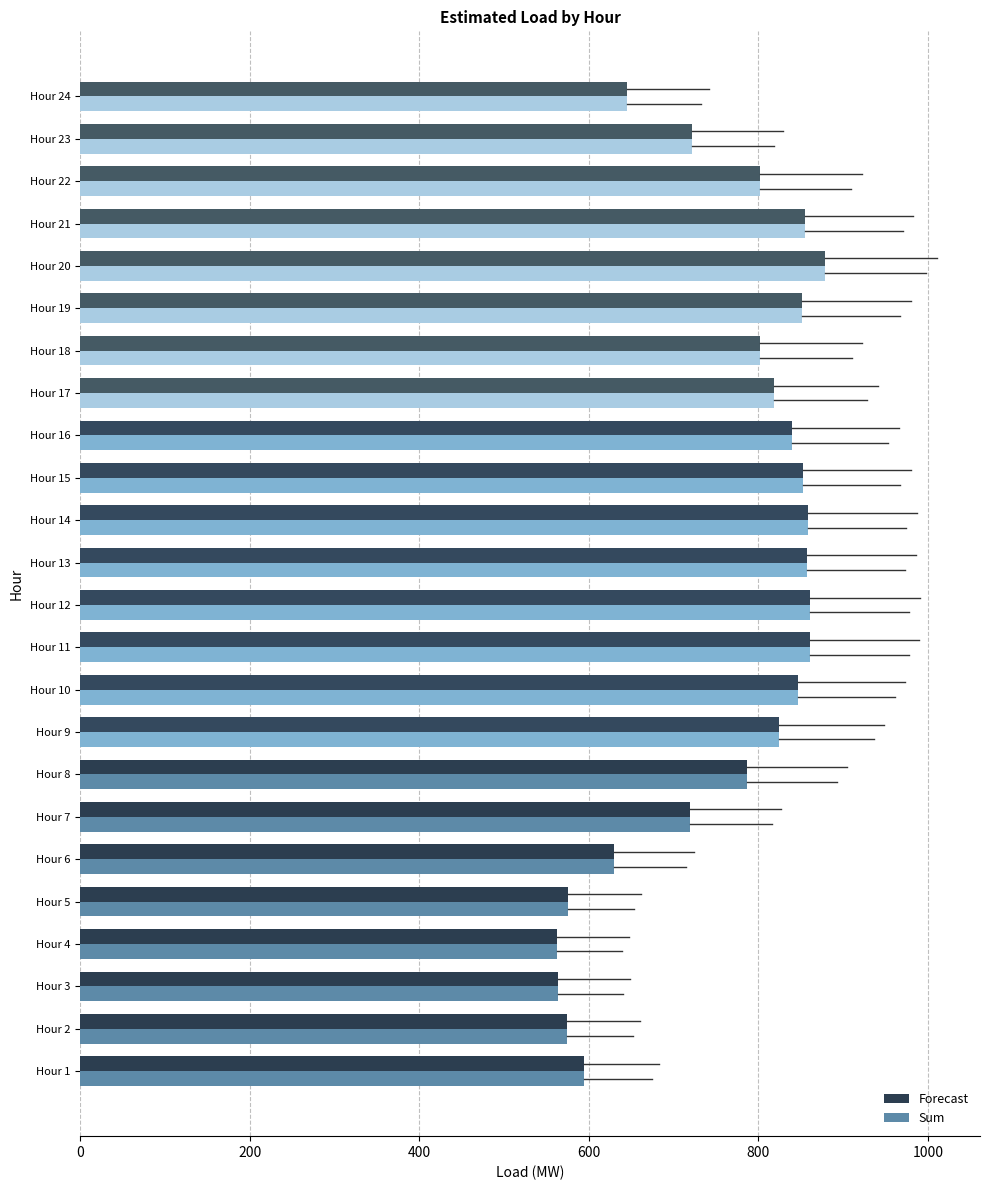

What is the highest value of the Sum series?

878.8